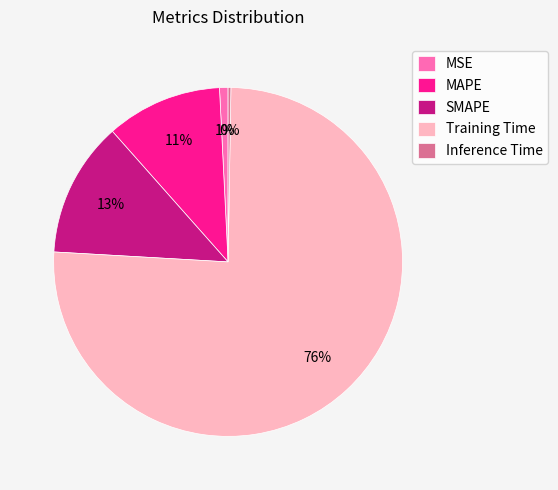

To the nearest percent, what is the difference between the largest and smallest slice percentages?

75%